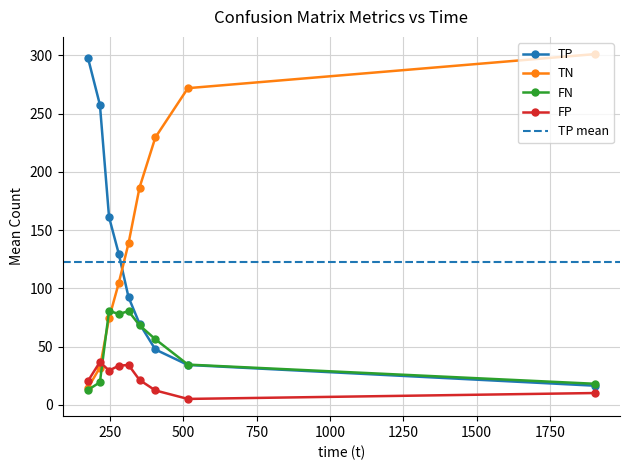

In FP, how many points are higher than both neighbors (excluding endpoints)?

2